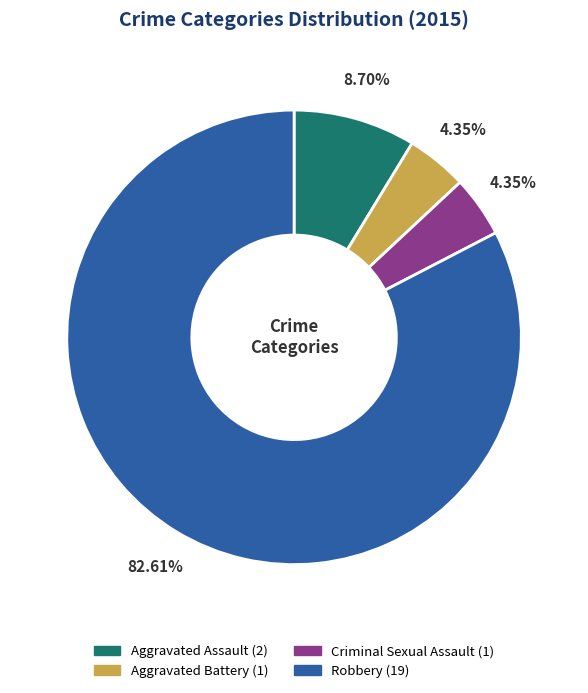

To the nearest percent, what portion does Aggravated Battery represent?

4%